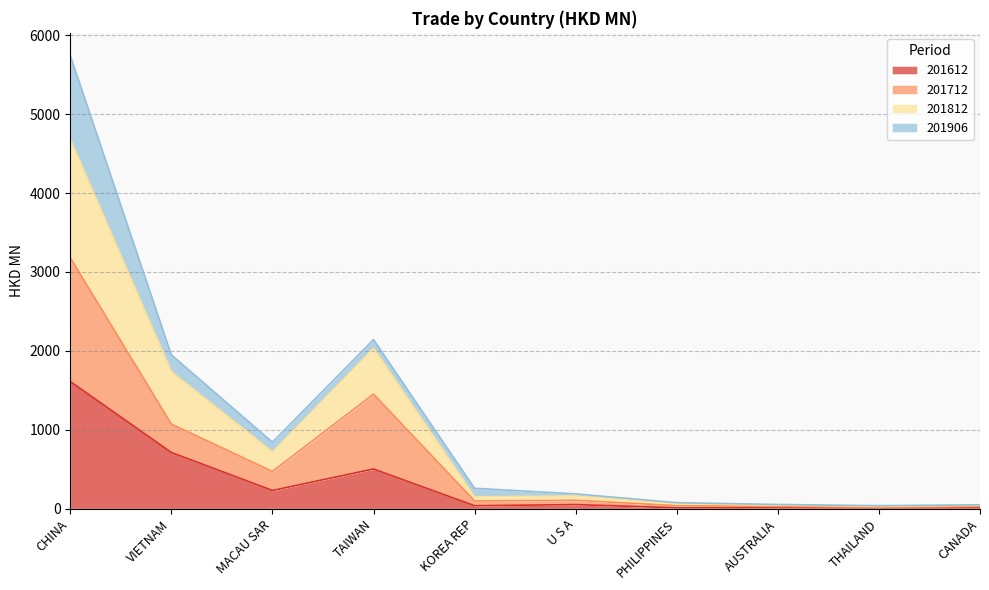

True or false: 201612 has a value of 305.7 at TAIWAN.

False